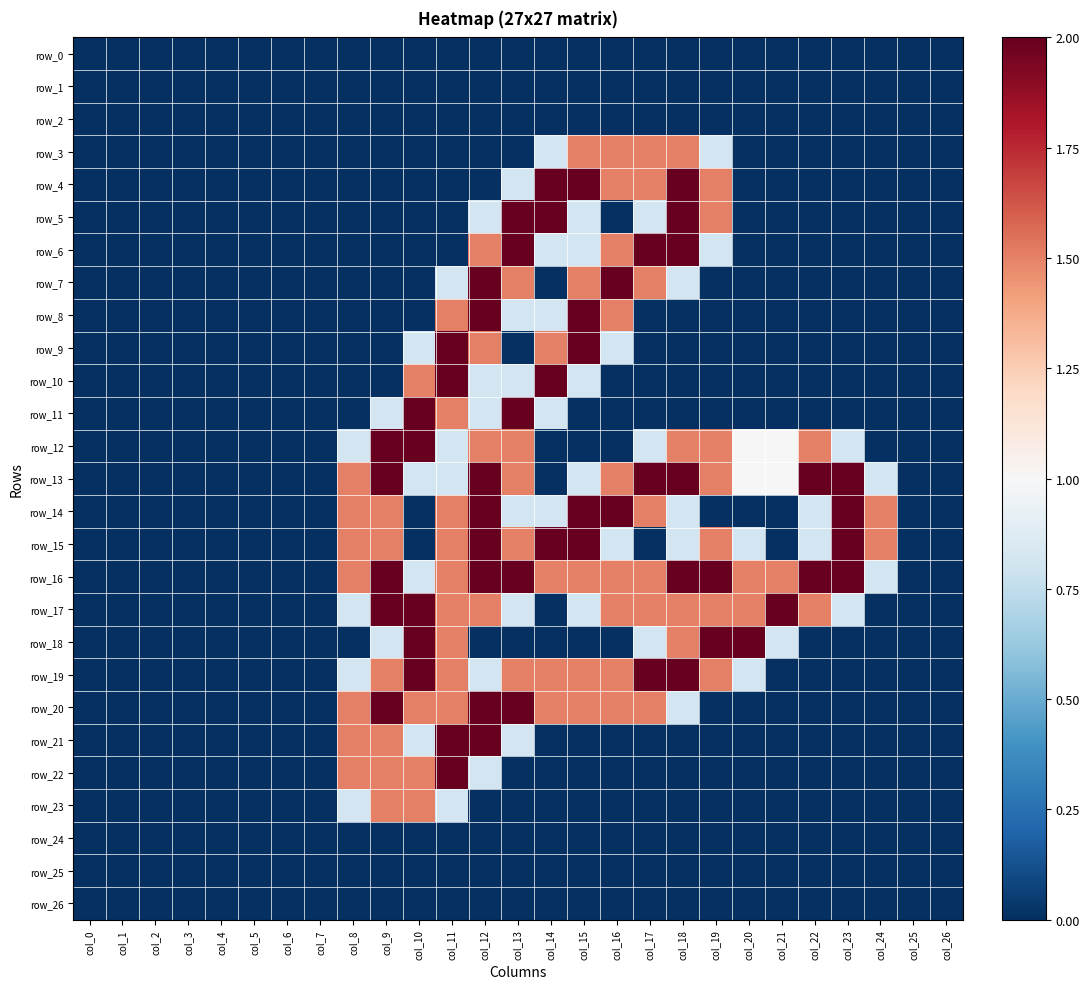

Rank the series at col_20 from lowest to highest value.

row_0, row_1, row_2, row_3, row_4, row_5, row_6, row_7, row_8, row_9, row_10, row_11, row_14, row_20, row_21, row_22, row_23, row_24, row_25, row_26, row_15, row_19, row_12, row_13, row_16, row_17, row_18